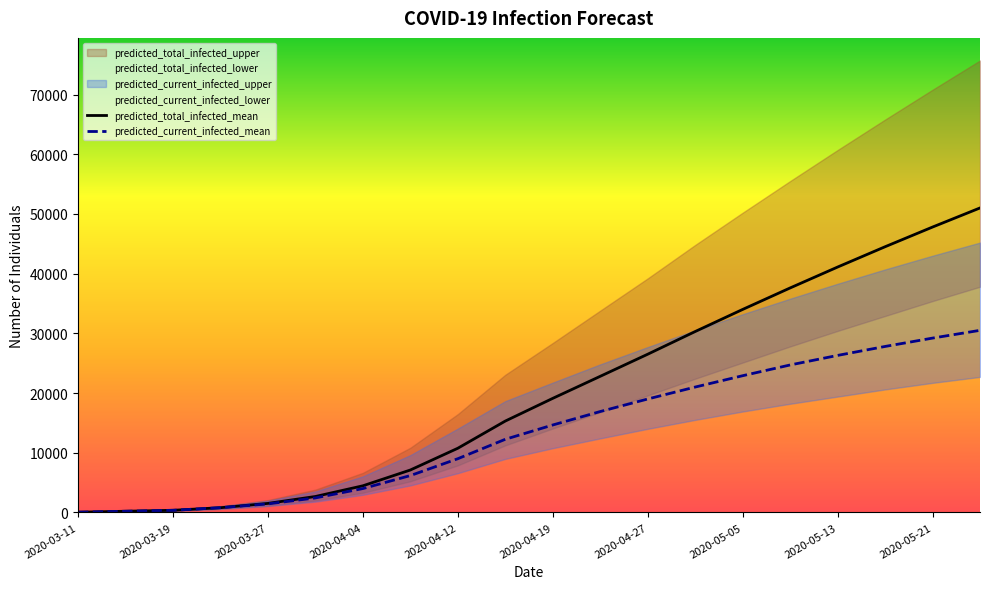

What is the value of the predicted_current_infected_mean point at the 12th from the left?

16900